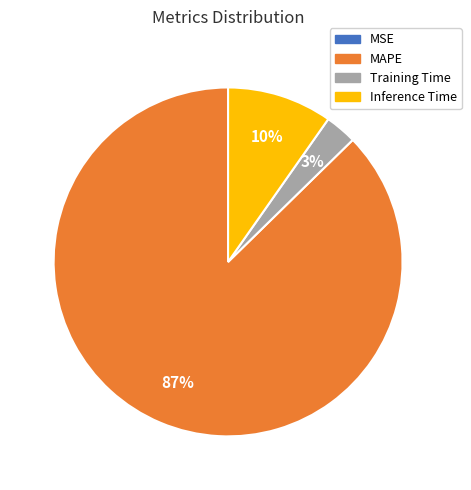

True or false: MAPE accounts for 87% of the total.

True